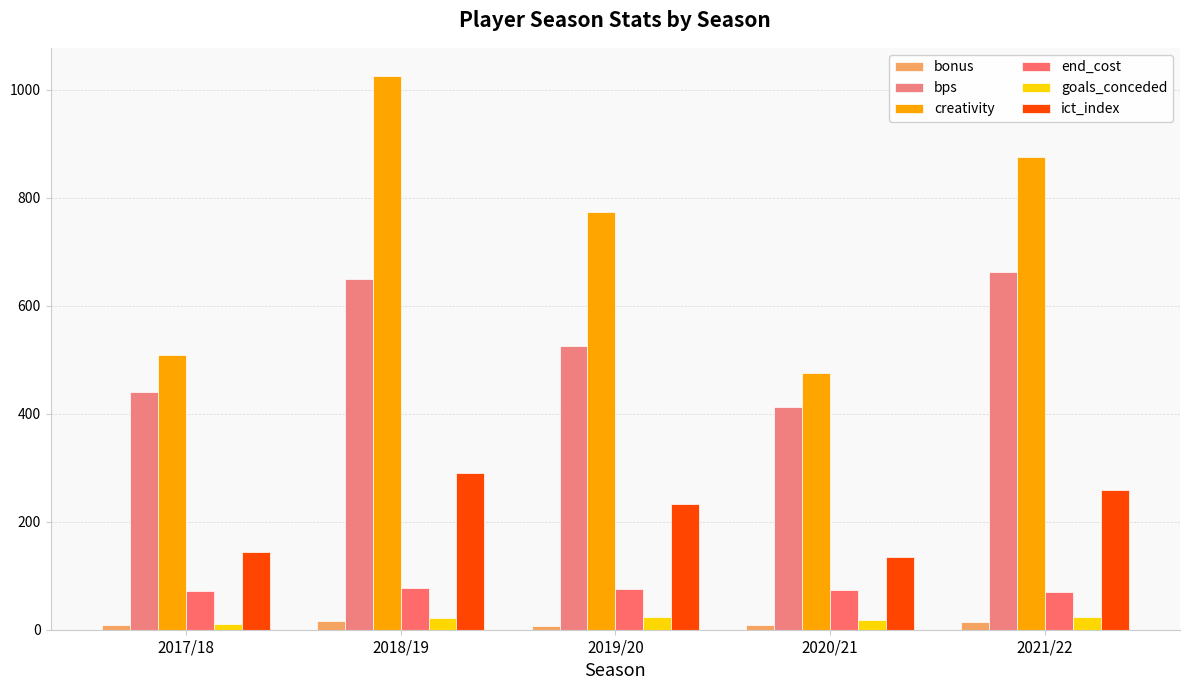

The value of creativity at 2018/19 is 1026.3. True or false?

True